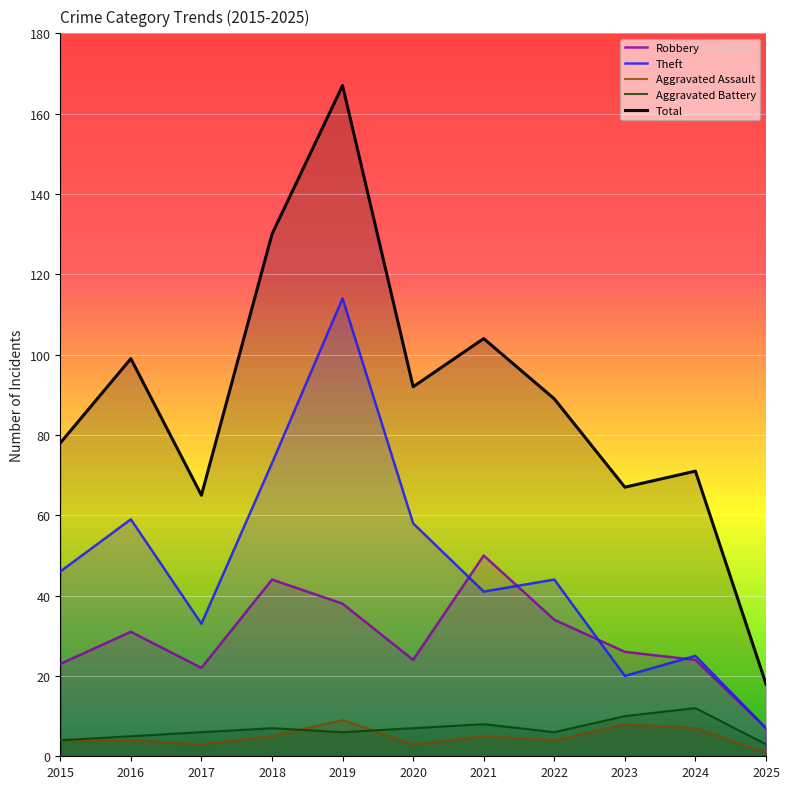

Where is Total nearest to the value 92?

2020